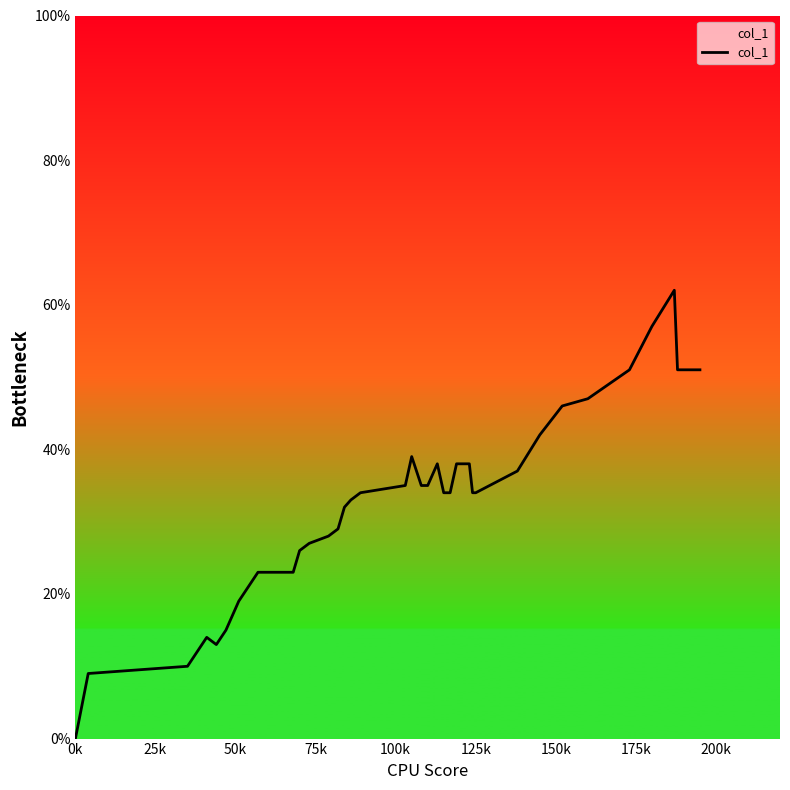

True or false: there are more than 0 points higher than both neighbors.

True